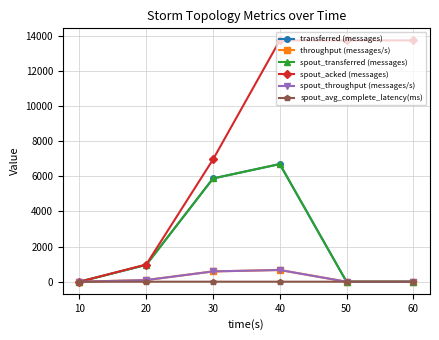

At 20, list the series in order from smallest to largest.

spout_avg_complete_latency(ms), throughput (messages/s), spout_throughput (messages/s), transferred (messages), spout_transferred (messages), spout_acked (messages)